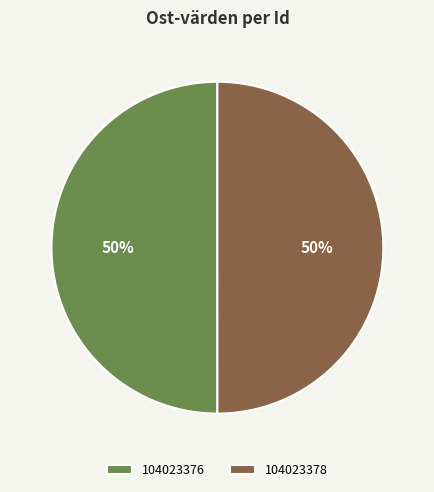

Do 104023376 and 104023378 together represent more than half of the pie?

Yes